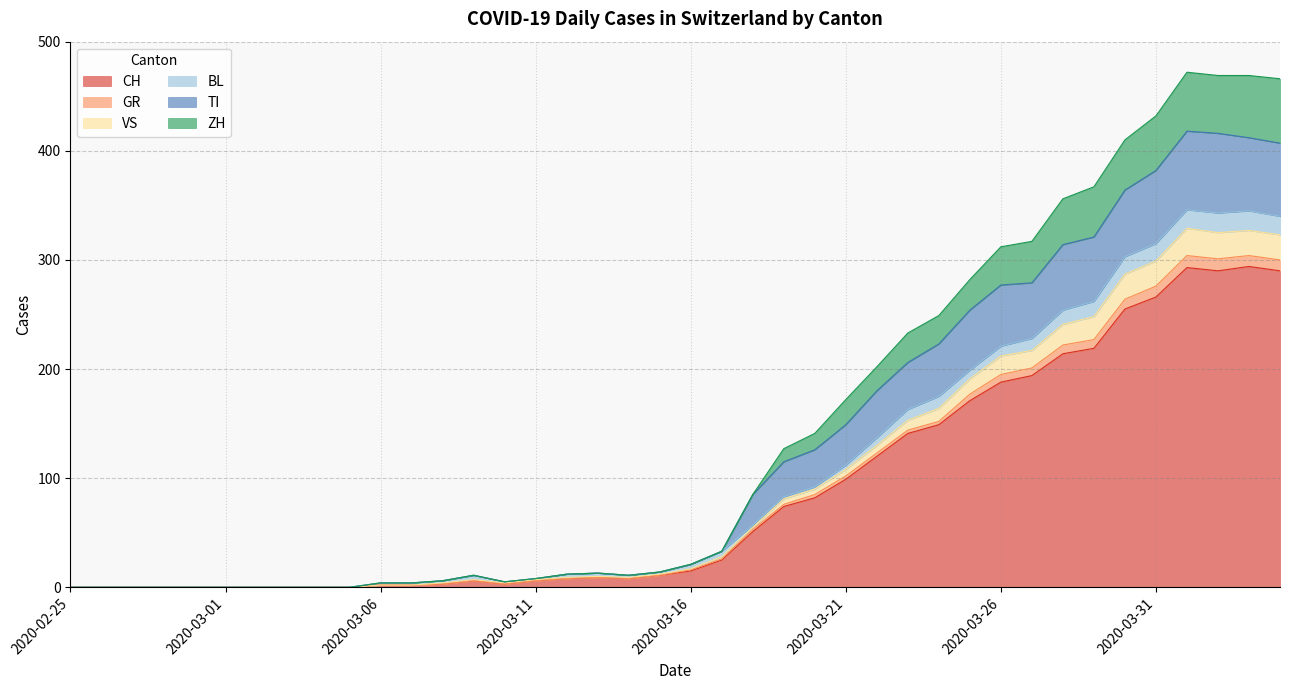

The value of ZH at 2020-03-31 is 115. True or false?

False